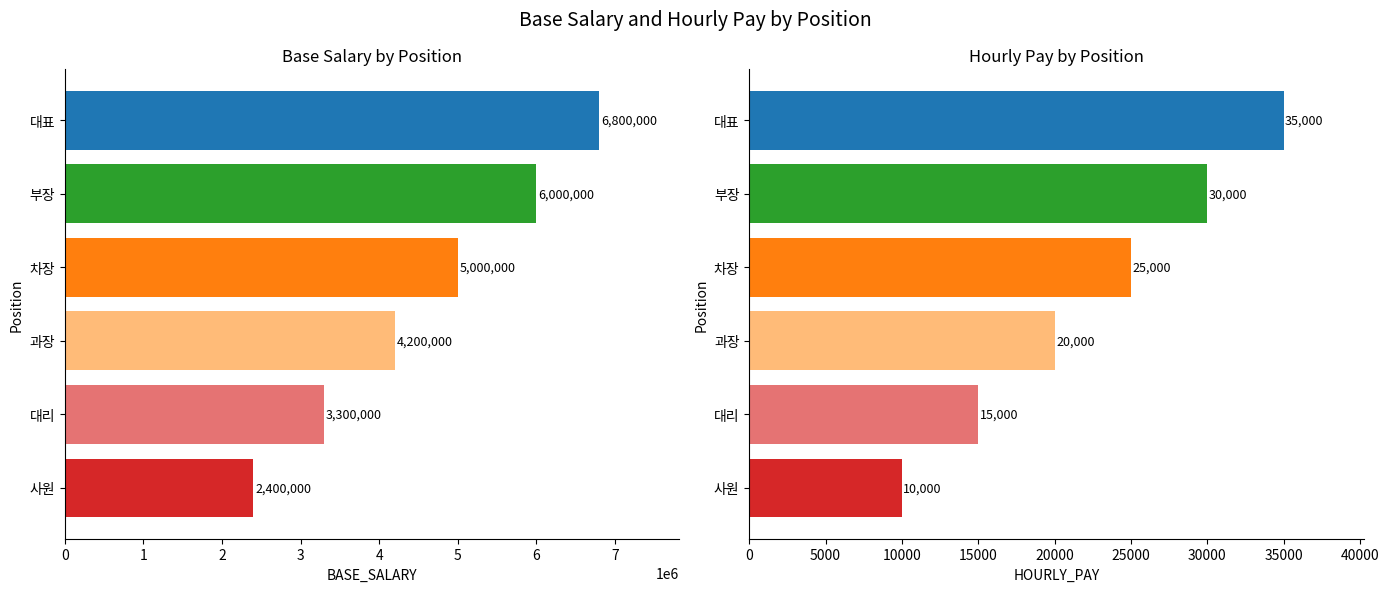

What is the difference between the highest and lowest values at 사원?

2390000